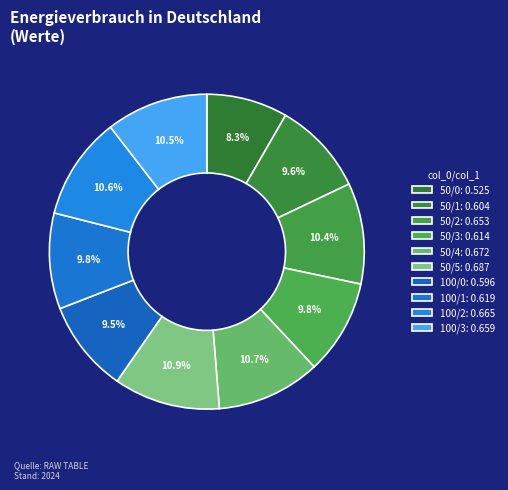

How many segments does this pie chart have?

10